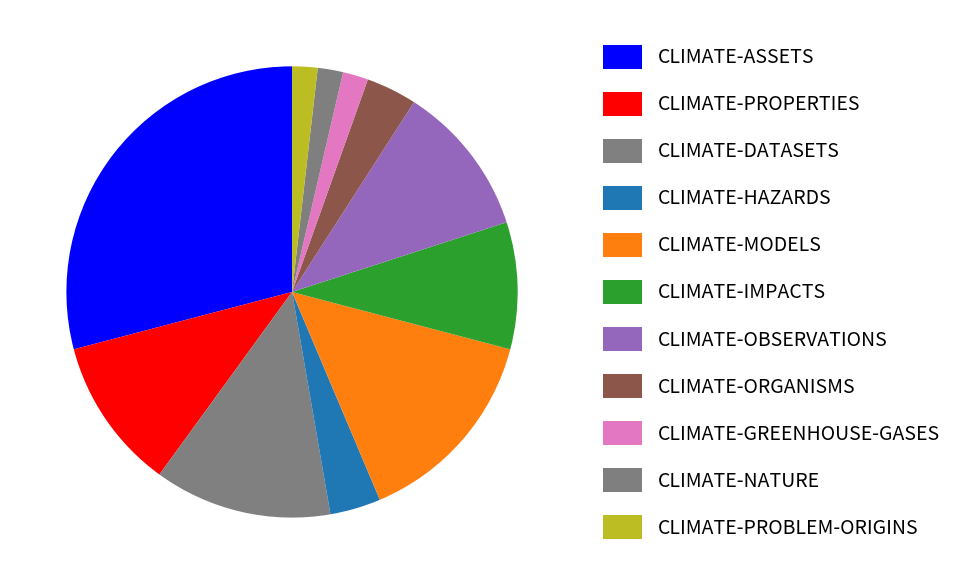

What percentage is the CLIMATE-OBSERVATIONS slice, to the nearest percent?

11%